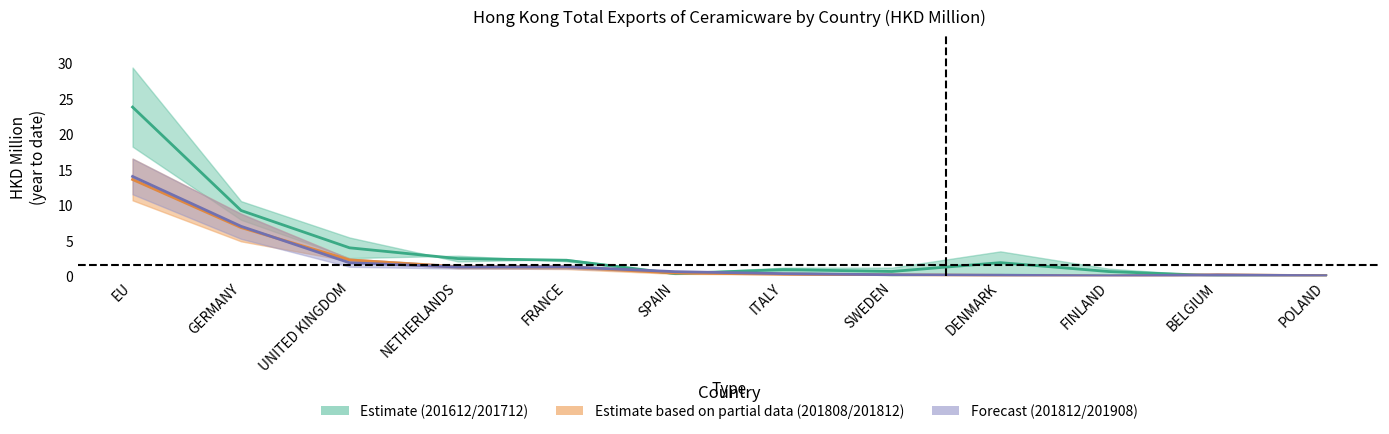

Is this an area chart (filled region under the line)?

No